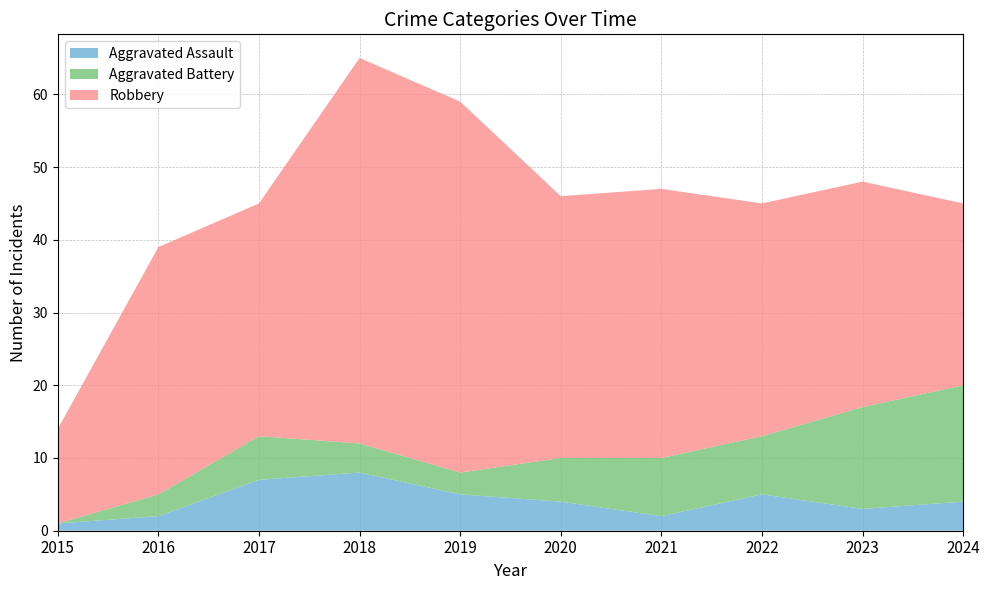

Reading left to right, extract all data points from this chart.

Aggravated Assault: 1	2	7	8	5	4	2	5	3	4
Aggravated Battery: 0	3	6	4	3	6	8	8	14	16
Robbery: 13	34	32	53	51	36	37	32	31	25